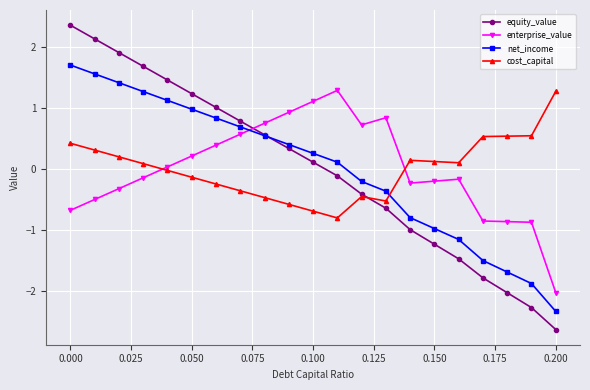

True or false: net_income has more than 0 interior local peaks.

False